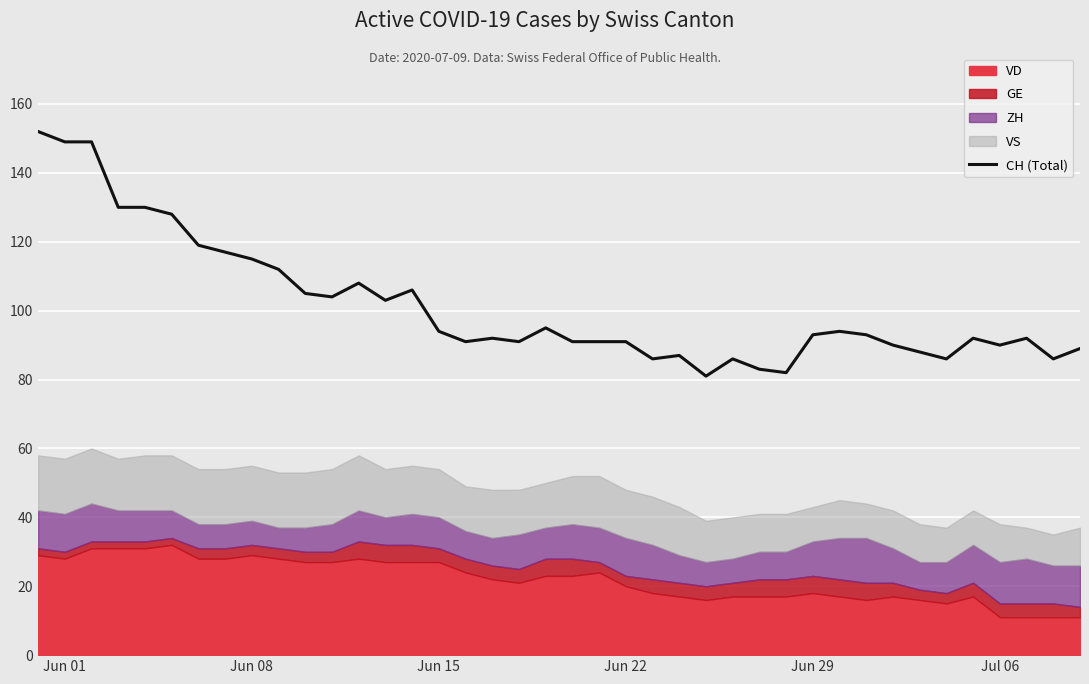

True or false: there are more than 2 points higher than both neighbors.

True